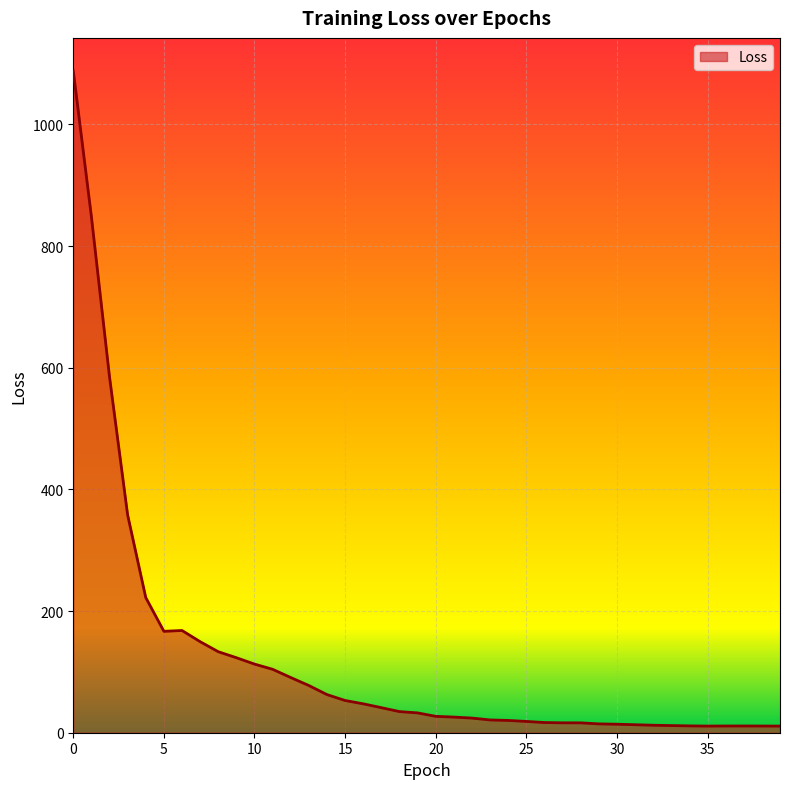

How many lines are shown in the chart?

1